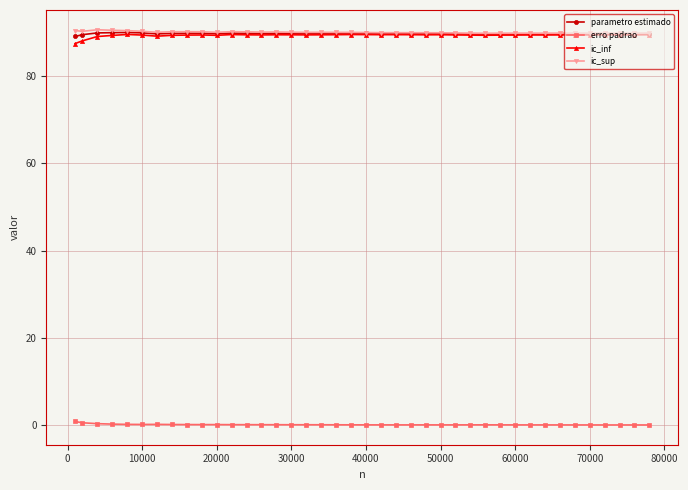

Does the chart display data point markers on the line(s)?

Yes